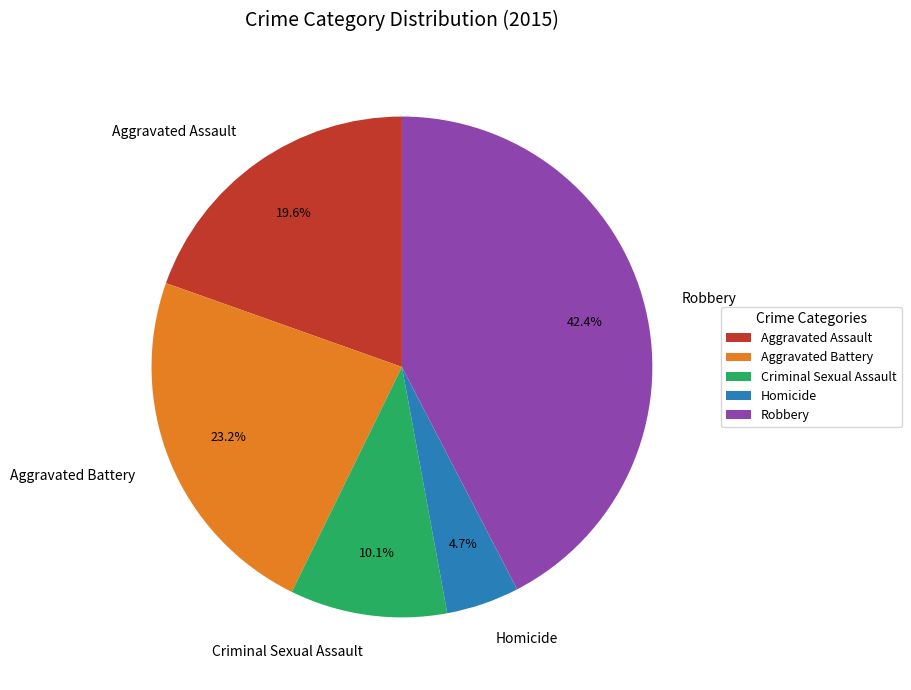

Count the number of slices in the pie.

5